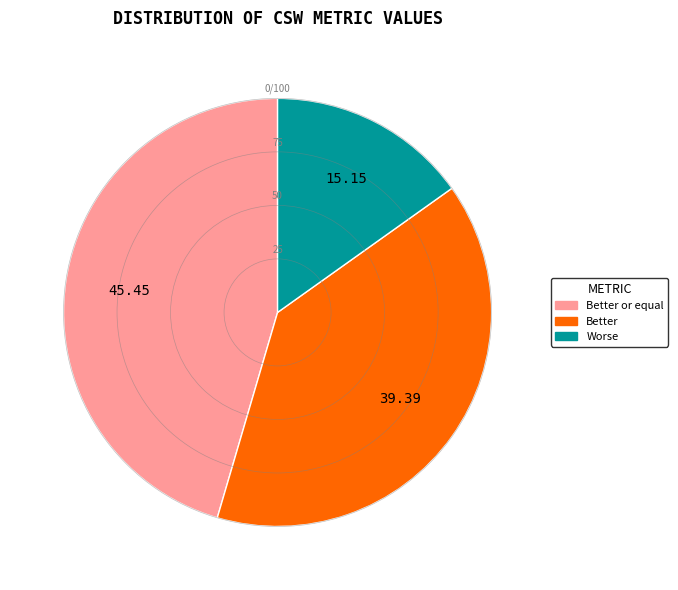

Does any single category account for the majority?

No